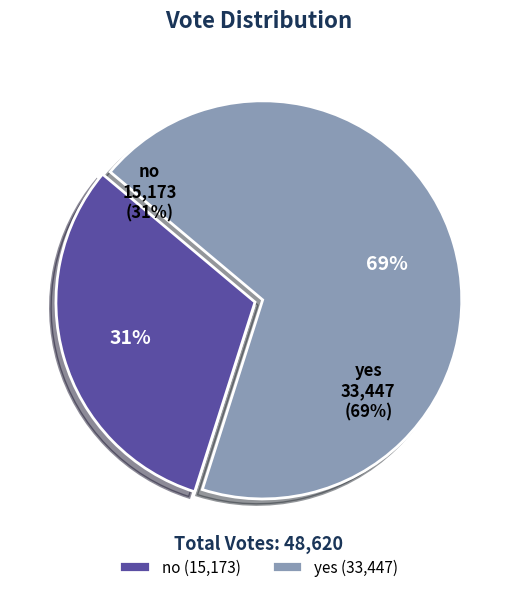

Is the sum of yes and no greater than half?

Yes